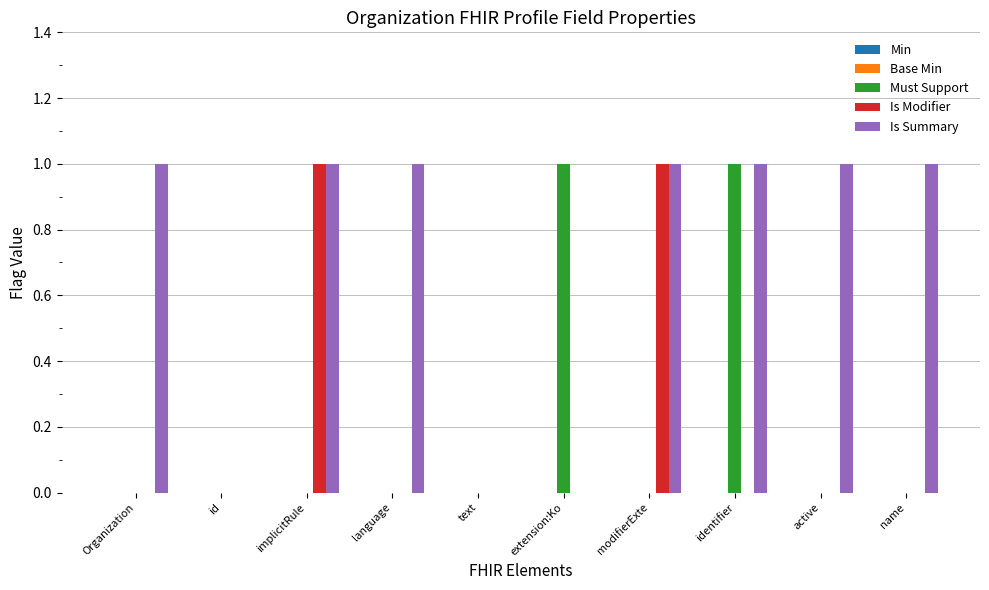

Is the value of Must Support at modifierExte greater than the value of Is Summary at modifierExte?

No